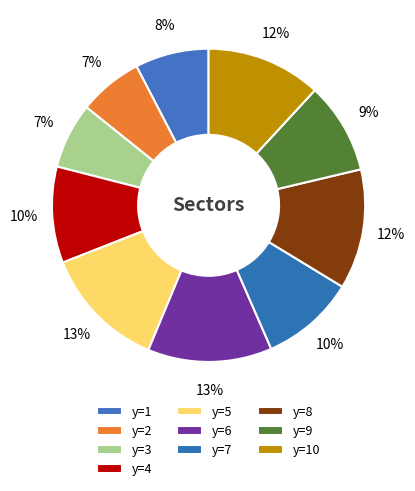

How many slices are in this pie chart?

10